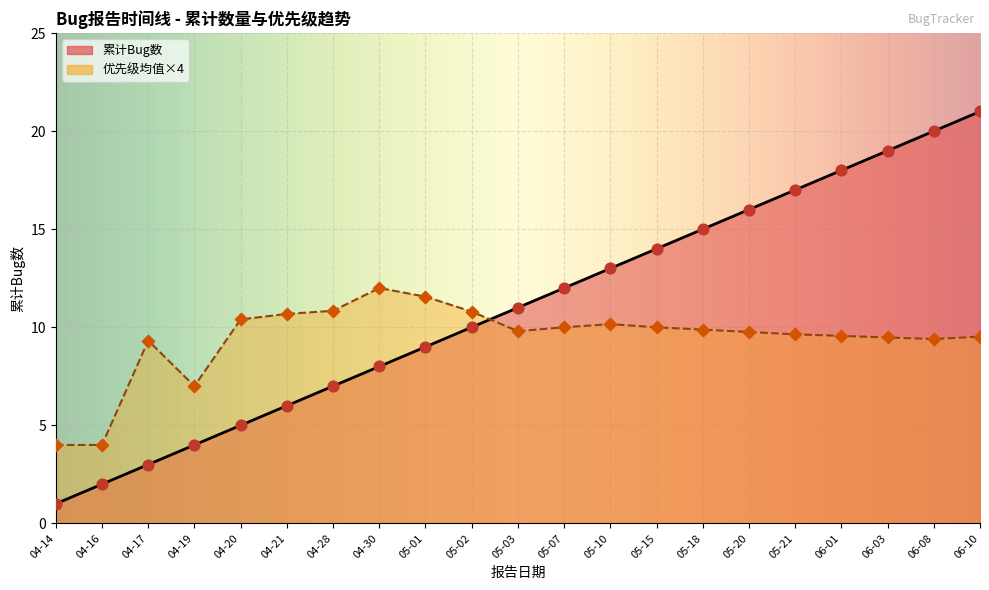

Which series contains the highest Y value?

累计Bug数